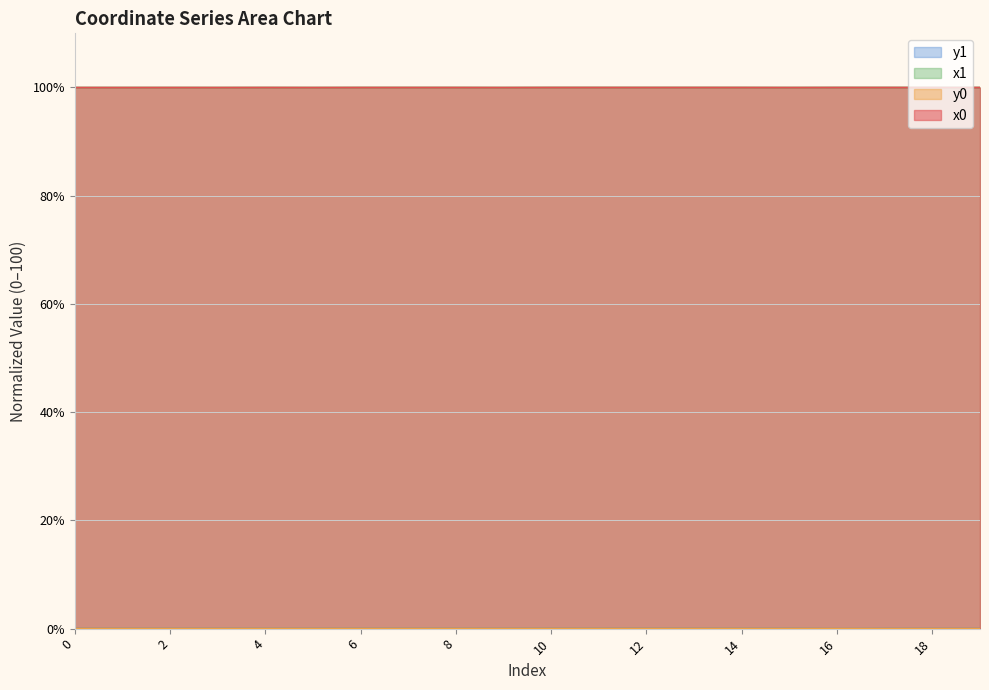

Which has a higher value, 7 or 6?

7